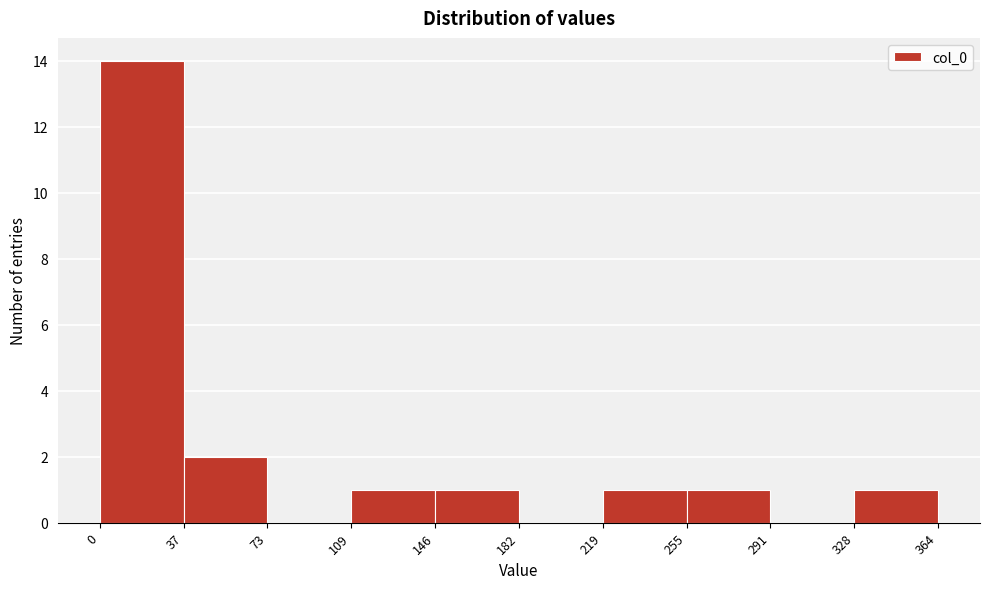

What is the height of the bar covering 0 to 37 on the x-axis? The values are not printed on the chart, so give them approximately, as read against the axis.

14